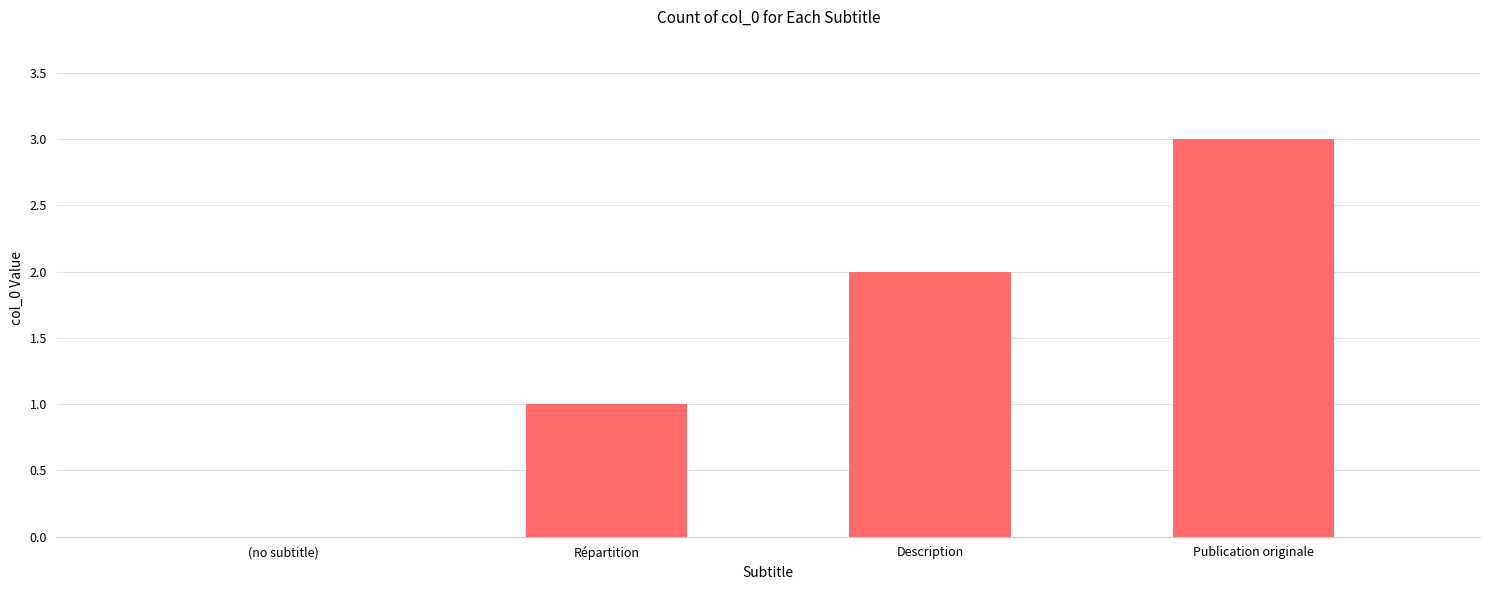

The value at Description is 1. True or false?

False